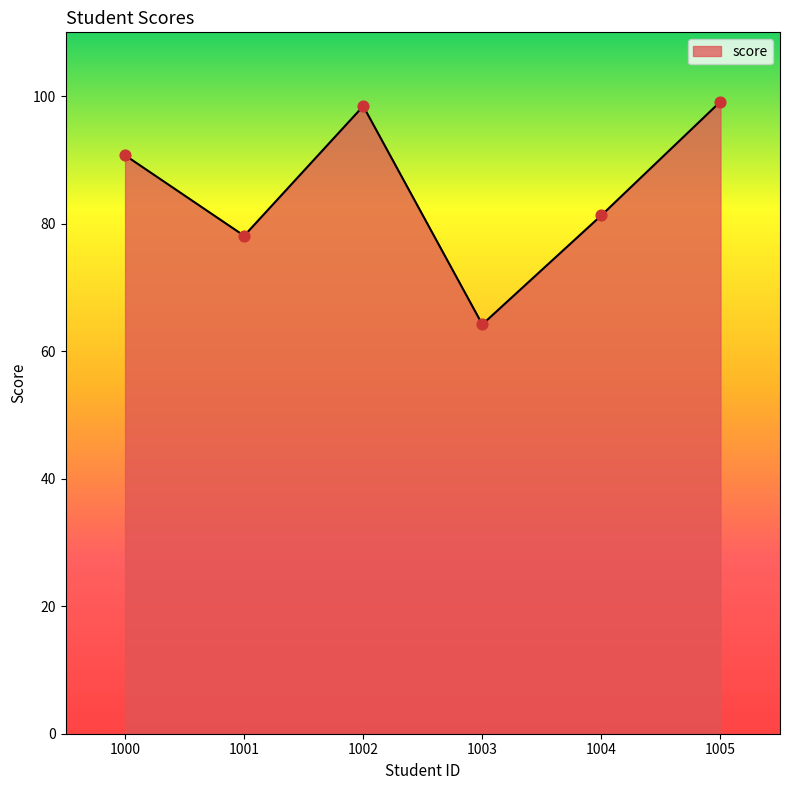

What is the change in value from 1002 to 1003?

-34.2